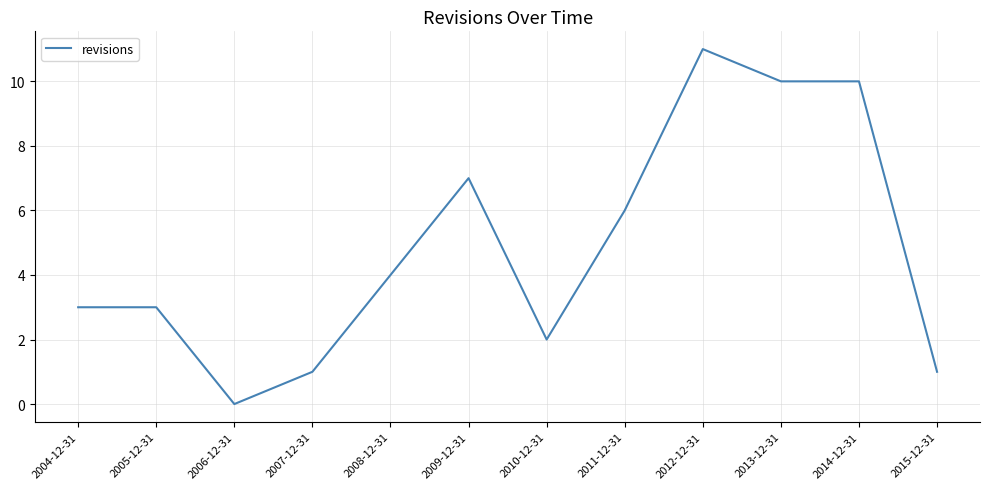

Which has a higher value, 2012-12-31 or 2013-12-31?

2012-12-31